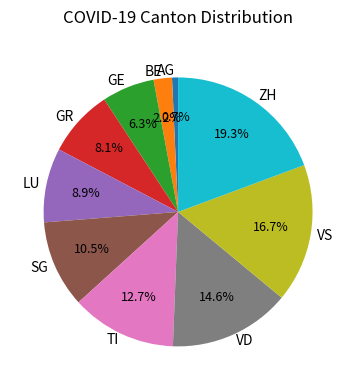

Is it true that TI is 3% of the pie?

False